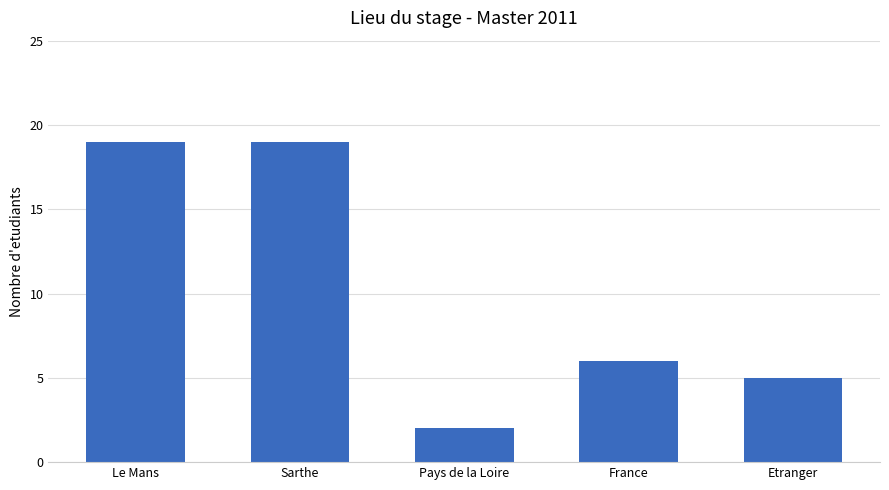

How many bars are there in total?

5